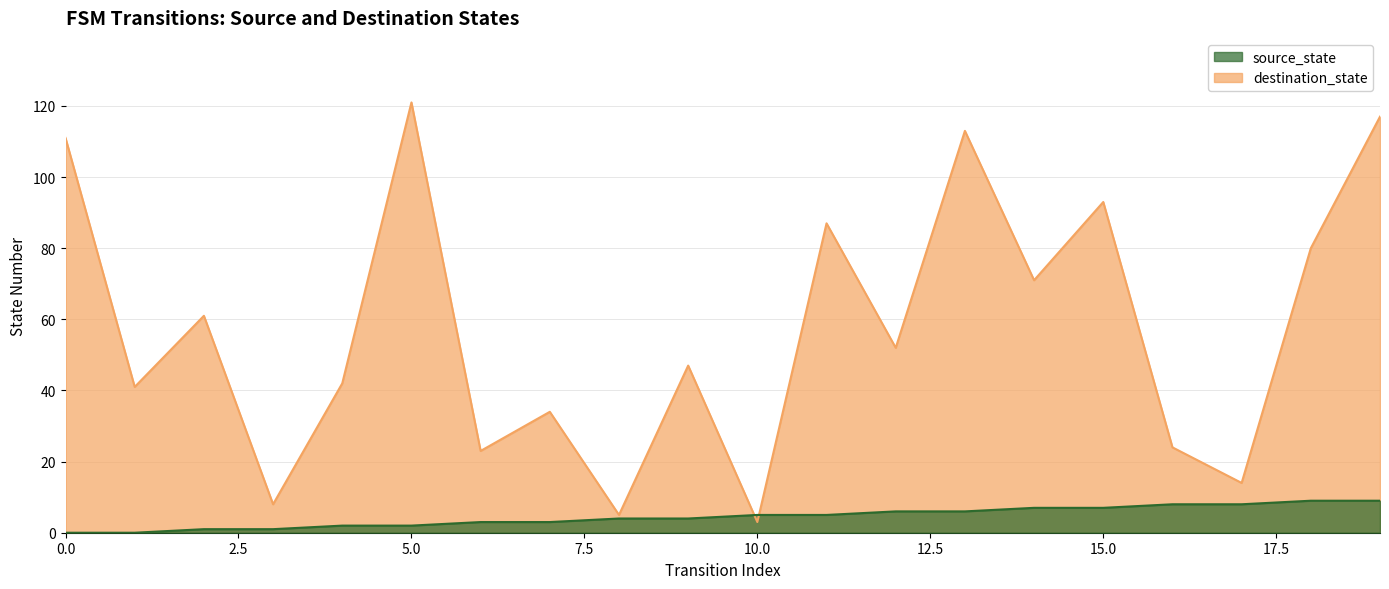

How many series are shown in this chart?

2